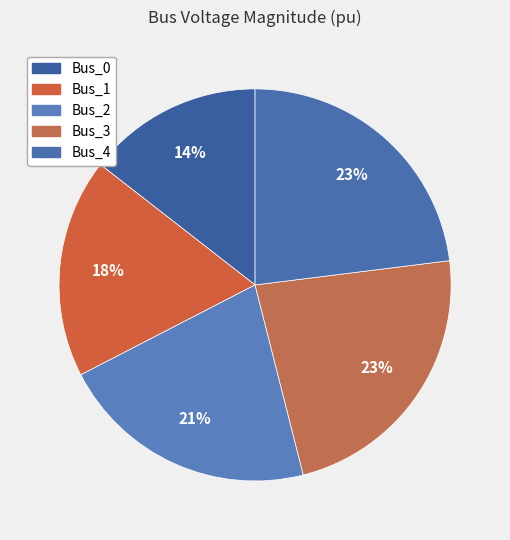

To the nearest percent, what is the difference between the largest and smallest slice percentages?

9%